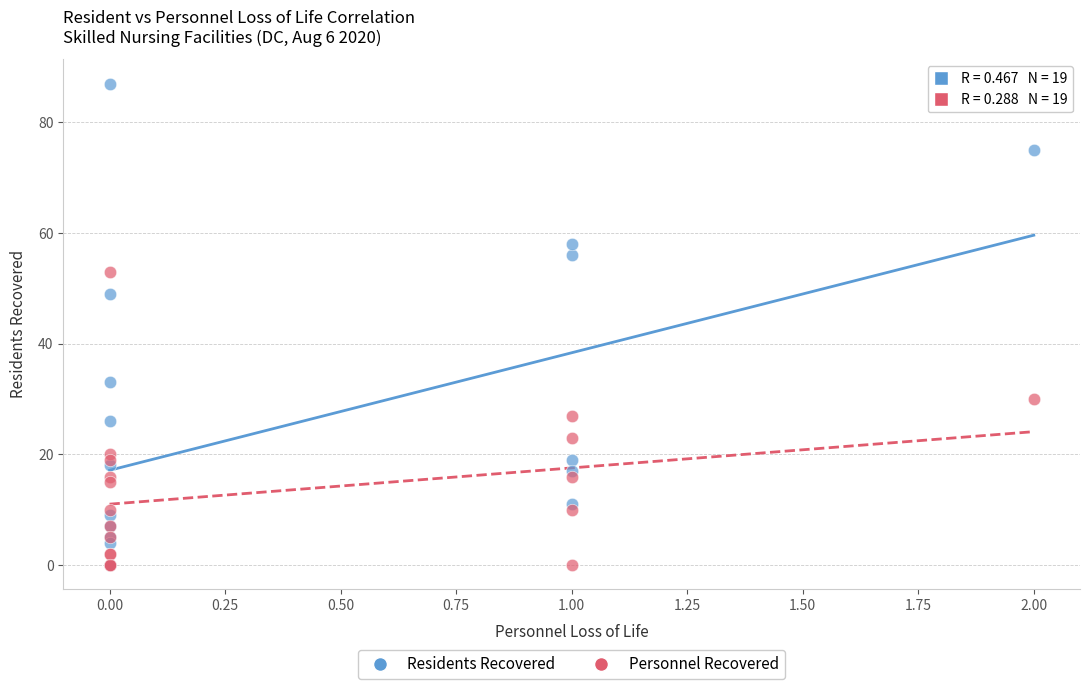

In the Residents Recovered series, what Y value is closest to 43?

49